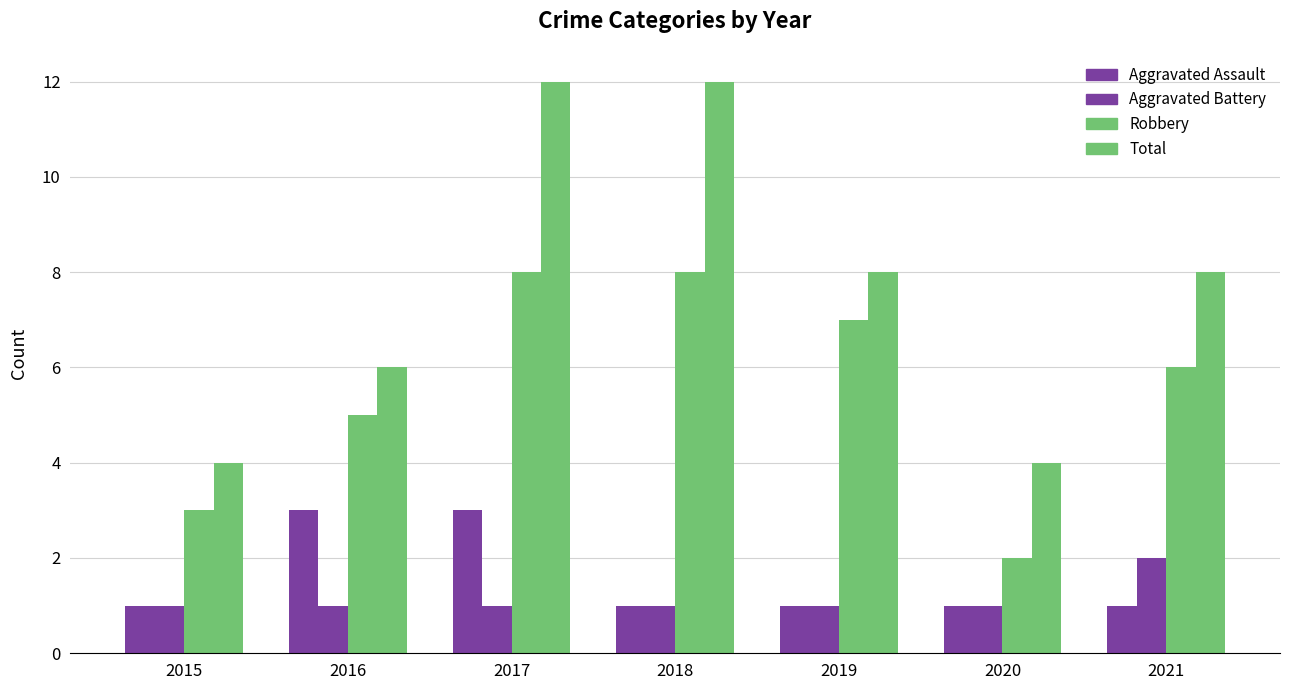

How many distinct data groups are displayed?

4